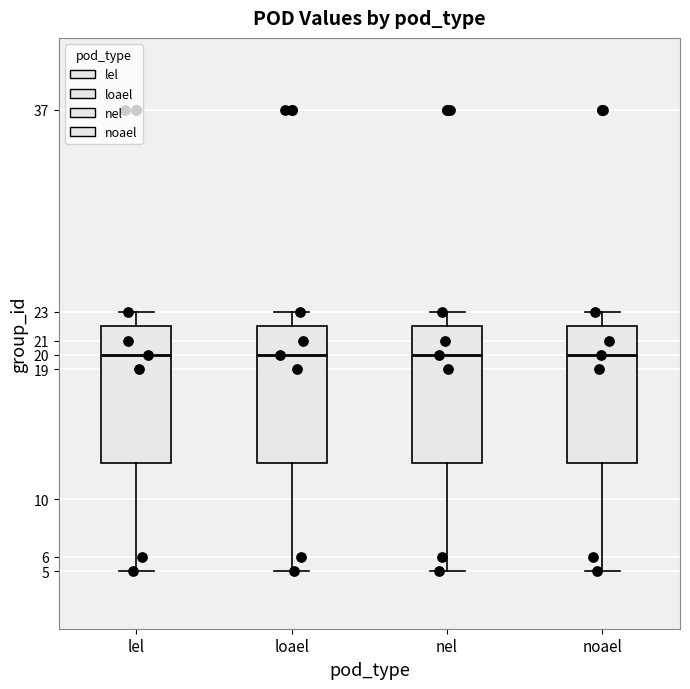

Reading left to right, read every box against the y-axis: the position of its median line, the range the box covers, and the ends of its whiskers. The values are not printed on the chart, so give them approximately, as read against the axis.

lel: median 20.0, box 12.5 to 22.0, whiskers 5.0 to 23.0
loael: median 20.0, box 12.5 to 22.0, whiskers 5.0 to 23.0
nel: median 20.0, box 12.5 to 22.0, whiskers 5.0 to 23.0
noael: median 20.0, box 12.5 to 22.0, whiskers 5.0 to 23.0